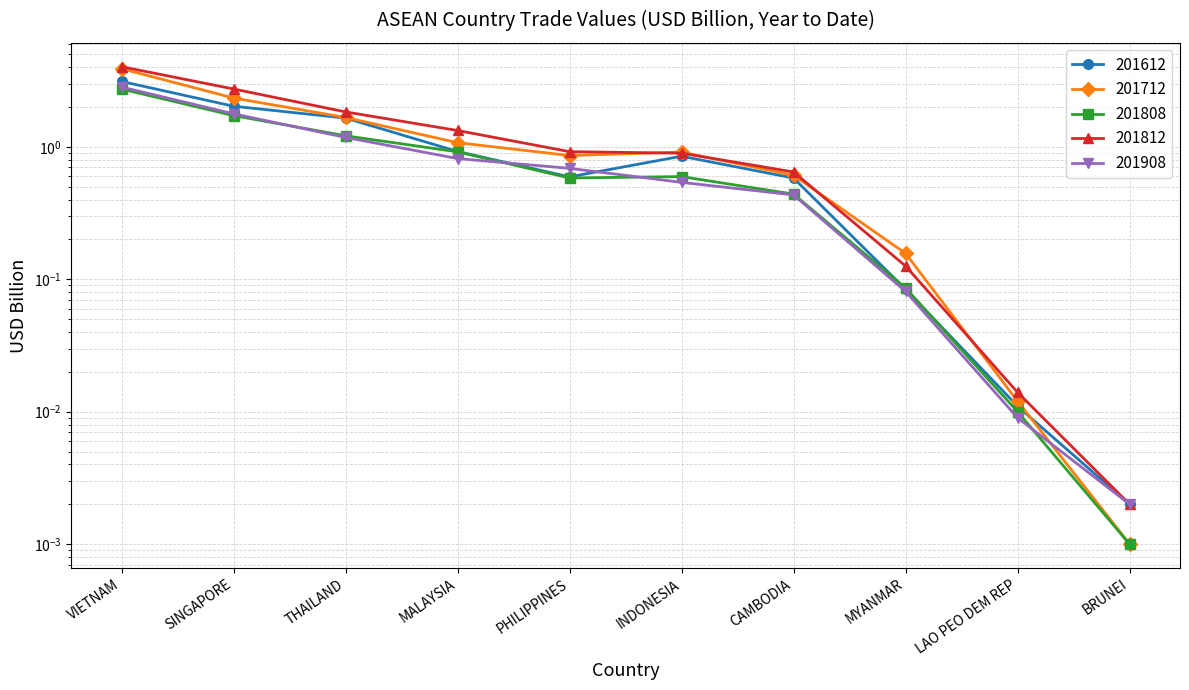

At LAO PEO DEM REP, list the series in order from largest to smallest.

201812, 201712, 201612, 201808, 201908